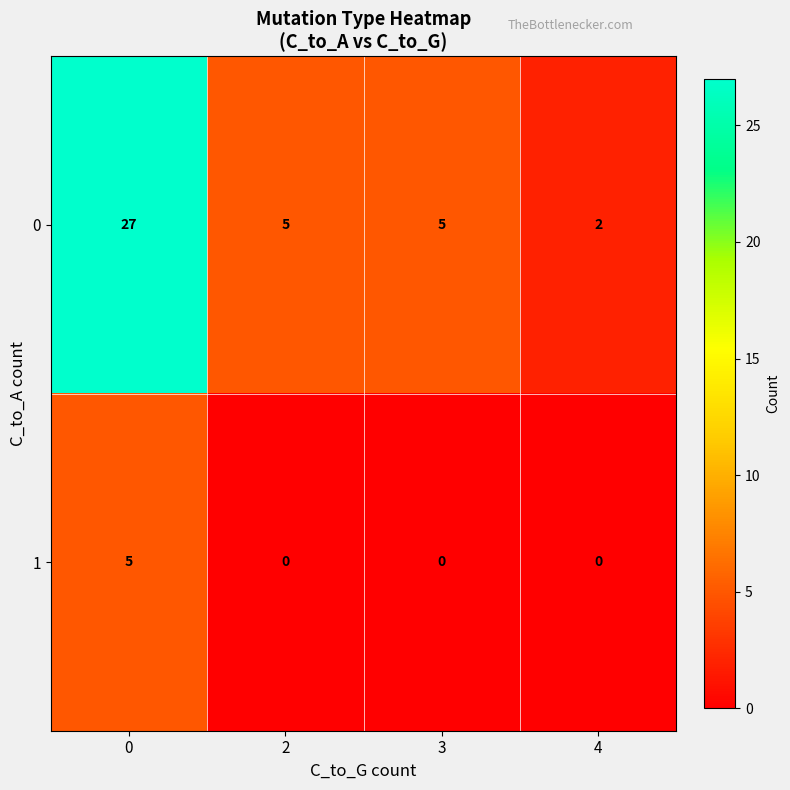

How many data points in 0 are less than 5?

1